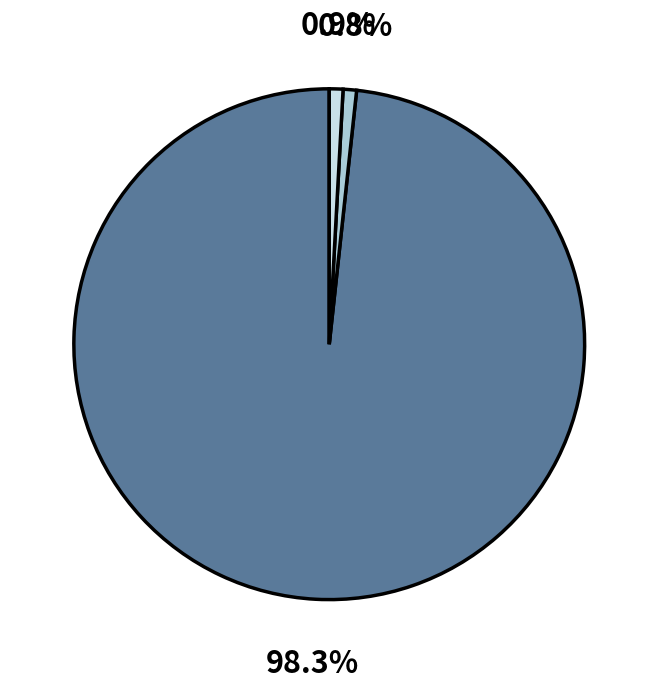

How many slices are in this pie chart?

3